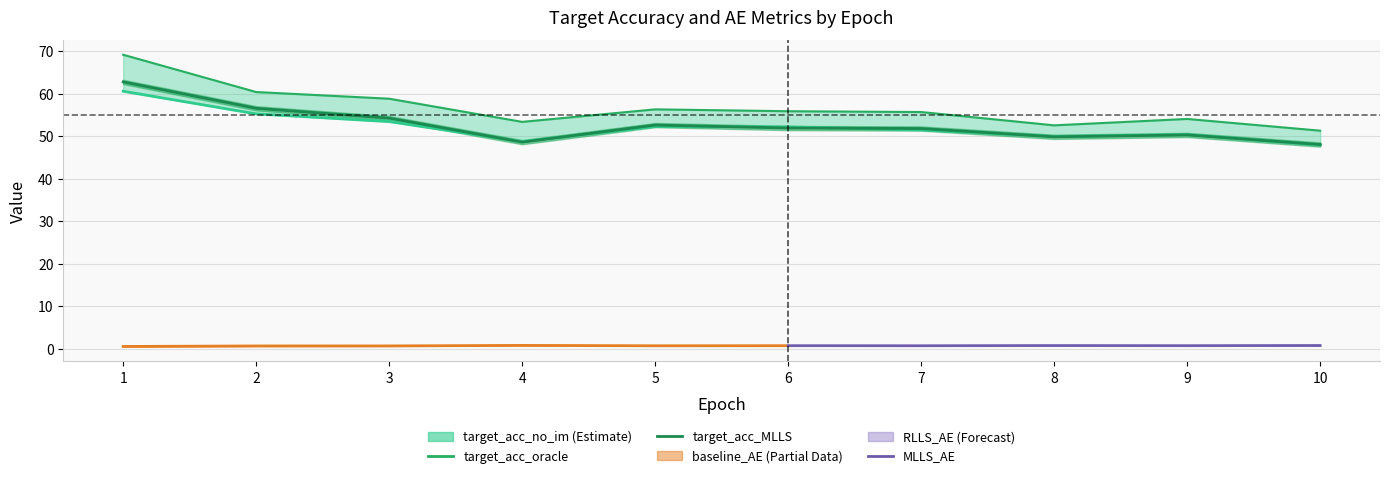

Where is the first local minimum?

4